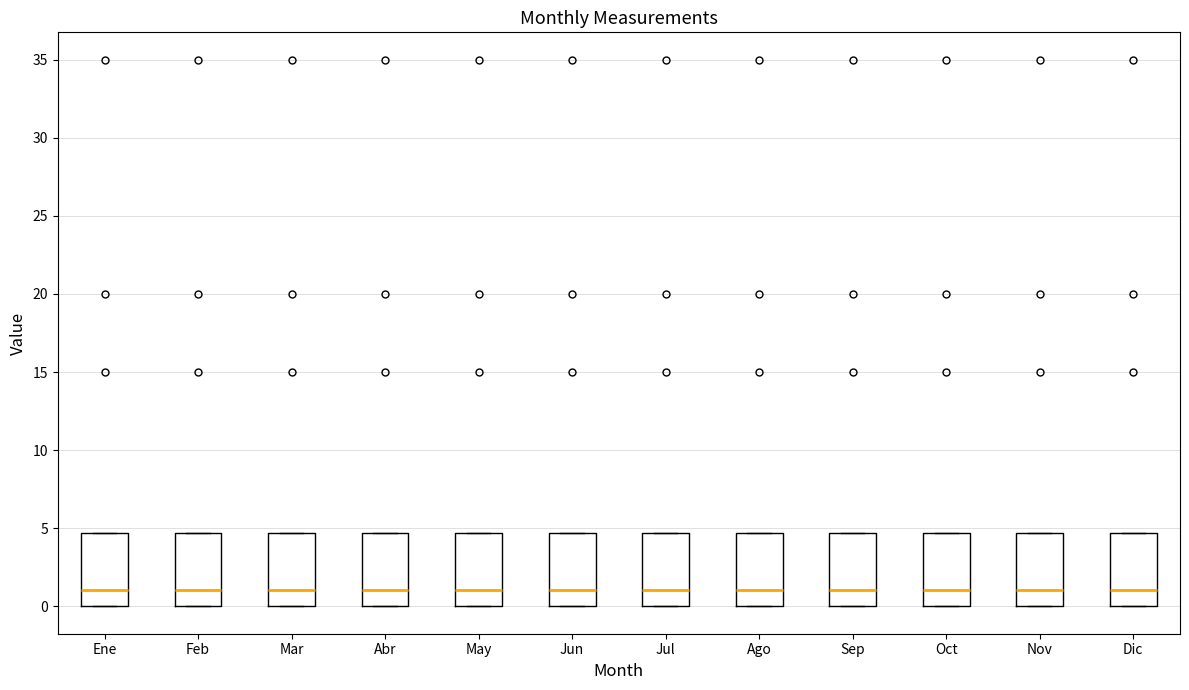

Reading left to right, read every box against the y-axis: the position of its median line, the range the box covers, and the ends of its whiskers. The values are not printed on the chart, so give them approximately, as read against the axis.

Ene: median 1.0, box 0.0 to 4.5, whiskers 0.0 to 4.5
Feb: median 1.0, box 0.0 to 4.5, whiskers 0.0 to 4.5
Mar: median 1.0, box 0.0 to 4.5, whiskers 0.0 to 4.5
Abr: median 1.0, box 0.0 to 4.5, whiskers 0.0 to 4.5
May: median 1.0, box 0.0 to 4.5, whiskers 0.0 to 4.5
Jun: median 1.0, box 0.0 to 4.5, whiskers 0.0 to 4.5
Jul: median 1.0, box 0.0 to 4.5, whiskers 0.0 to 4.5
Ago: median 1.0, box 0.0 to 4.5, whiskers 0.0 to 4.5
Sep: median 1.0, box 0.0 to 4.5, whiskers 0.0 to 4.5
Oct: median 1.0, box 0.0 to 4.5, whiskers 0.0 to 4.5
Nov: median 1.0, box 0.0 to 4.5, whiskers 0.0 to 4.5
Dic: median 1.0, box 0.0 to 4.5, whiskers 0.0 to 4.5